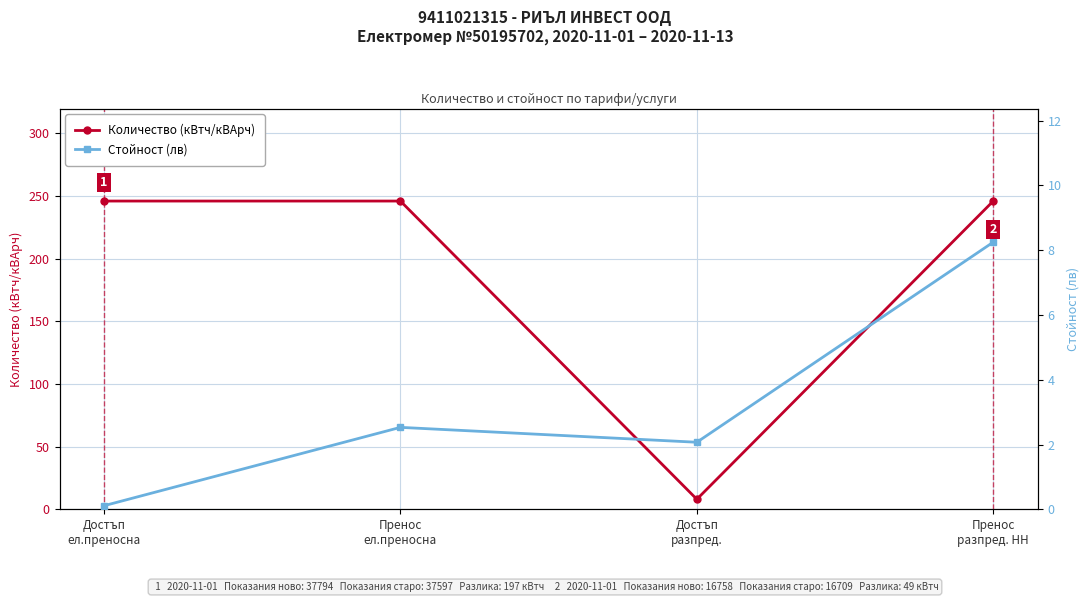

Is the value of Количество (кВтч/кВАрч) at Достъп
разпред. greater than the value of Стойност (лв) at Достъп
разпред.?

Yes